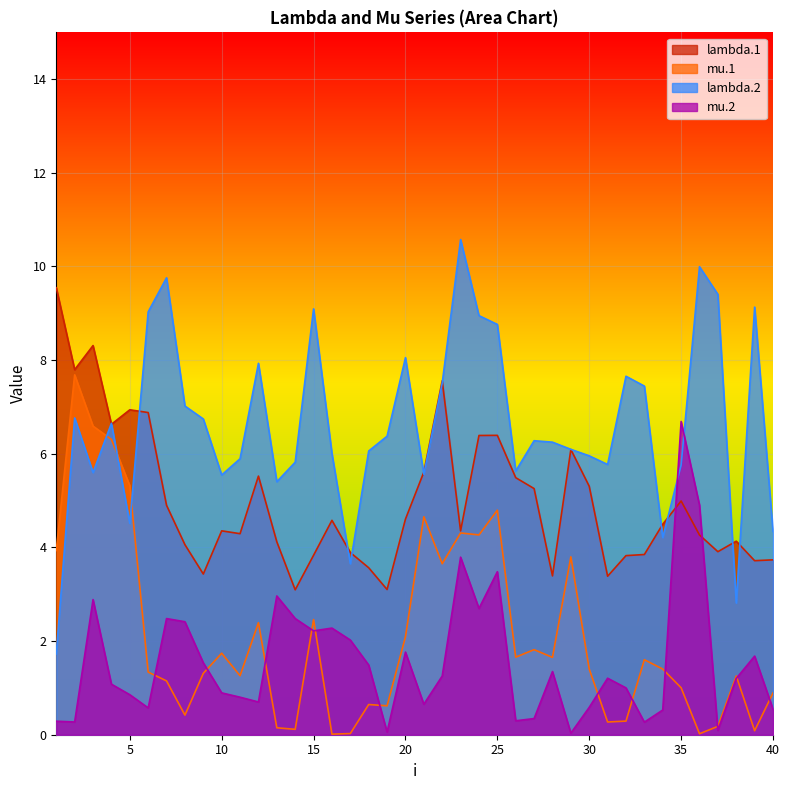

What is the sum of the lambda.1 values at 2 and 5?

14.7